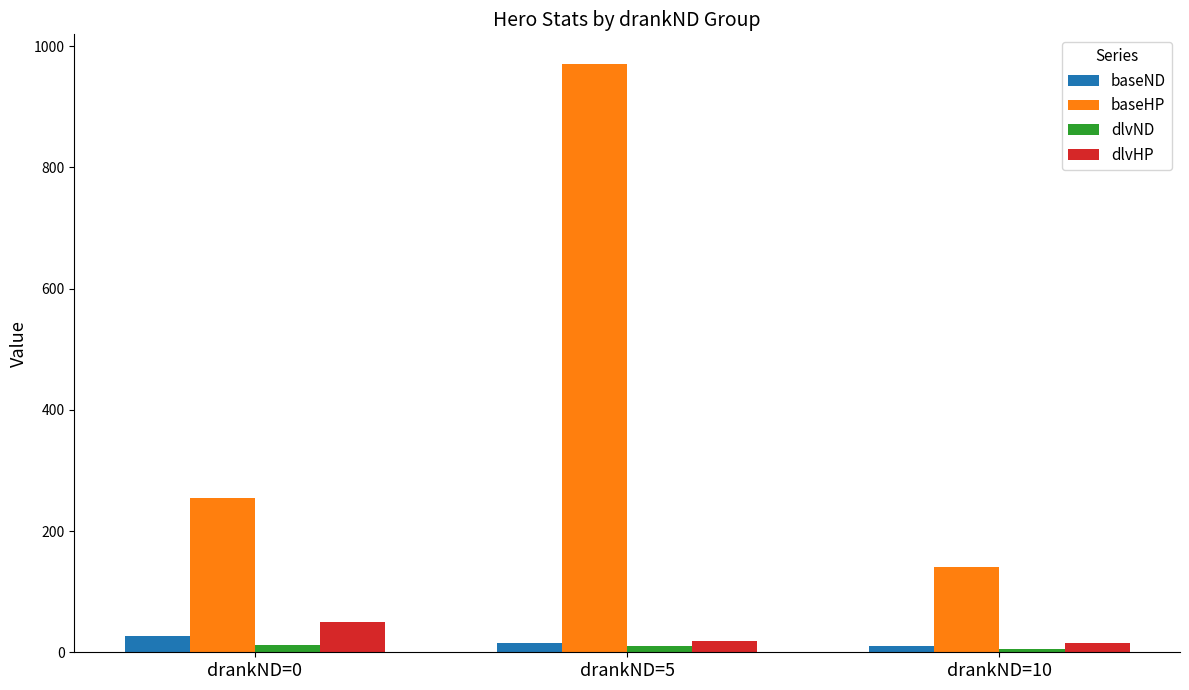

Count the number of data series in this chart.

4